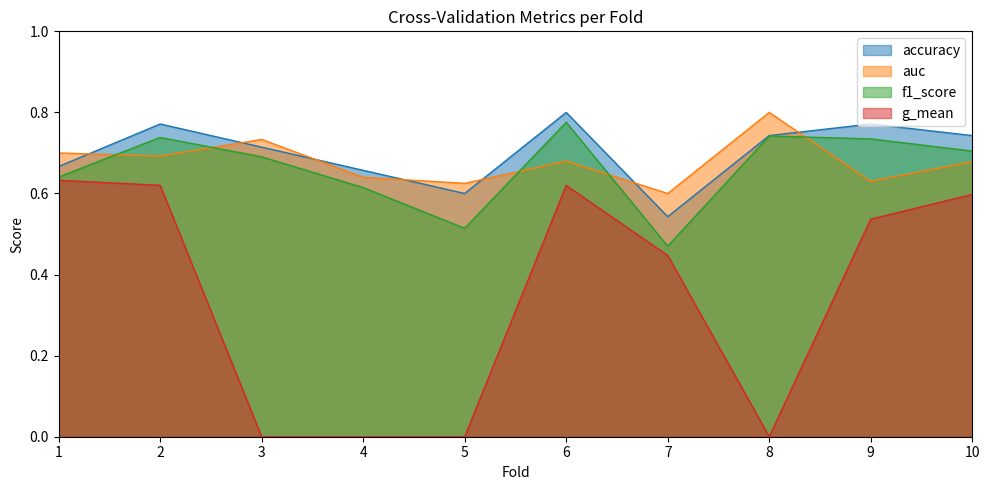

The value of g_mean at 7 is 0.8. True or false?

False